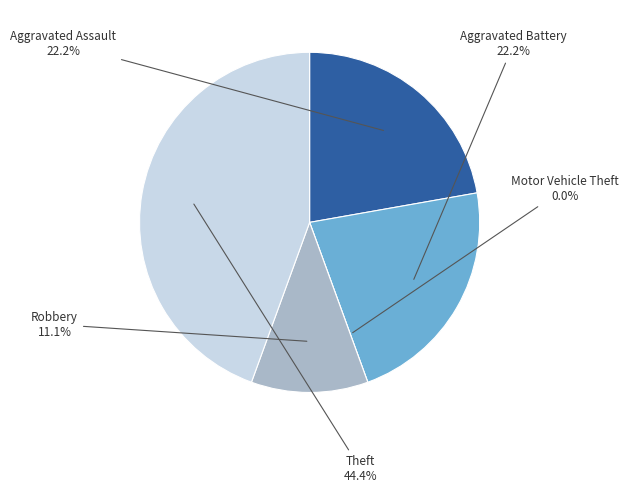

To the nearest percent, what percentage of the pie is Aggravated Battery?

22%